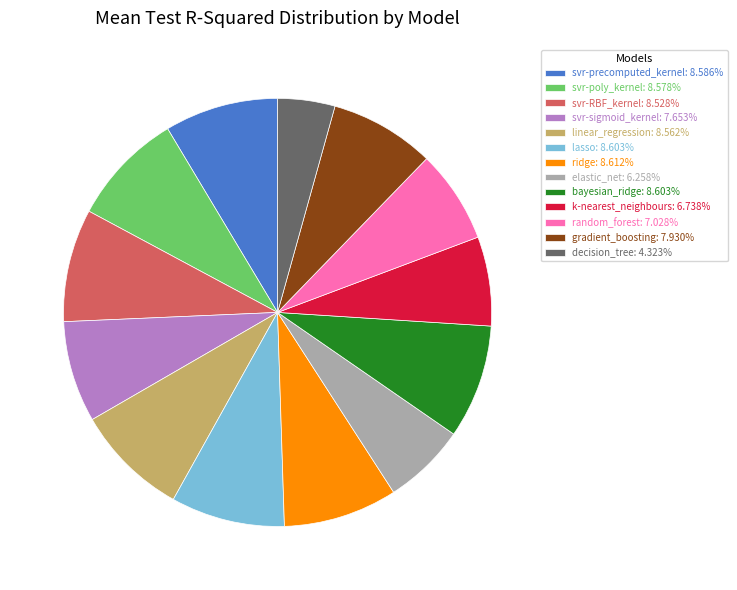

The gradient_boosting slice represents 8% of the pie. True or false?

True